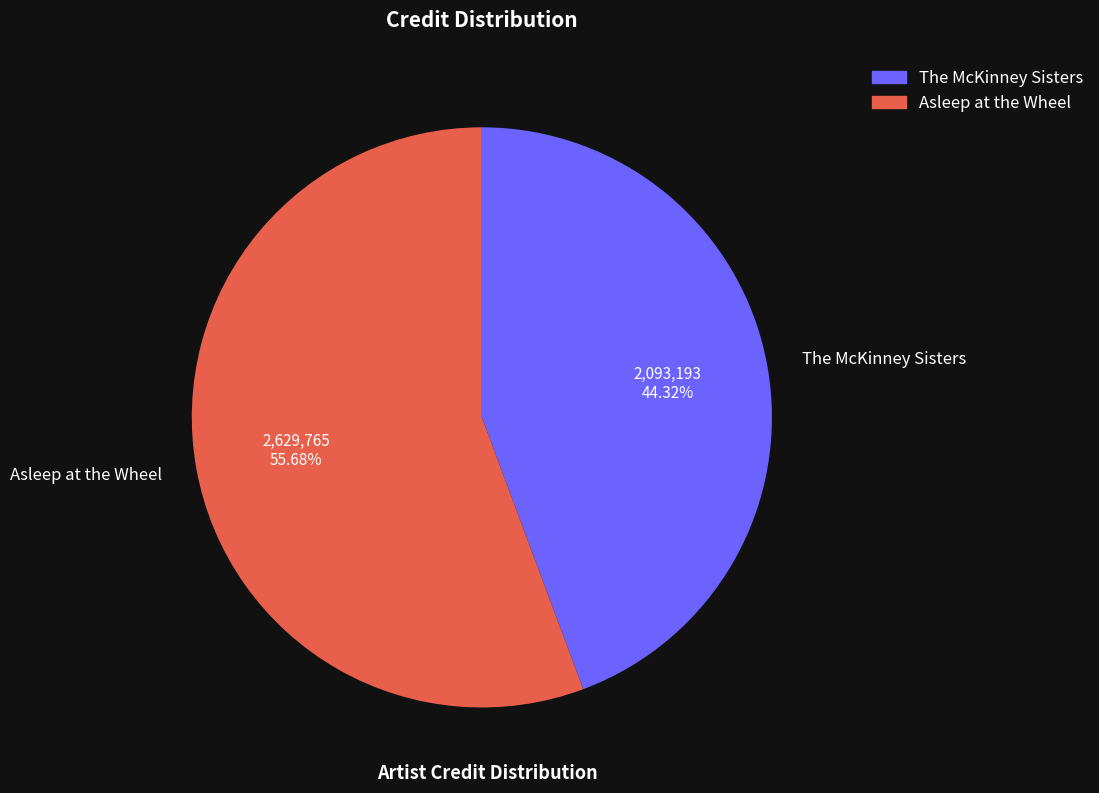

Combined, do The McKinney Sisters and Asleep at the Wheel account for over 50%?

Yes